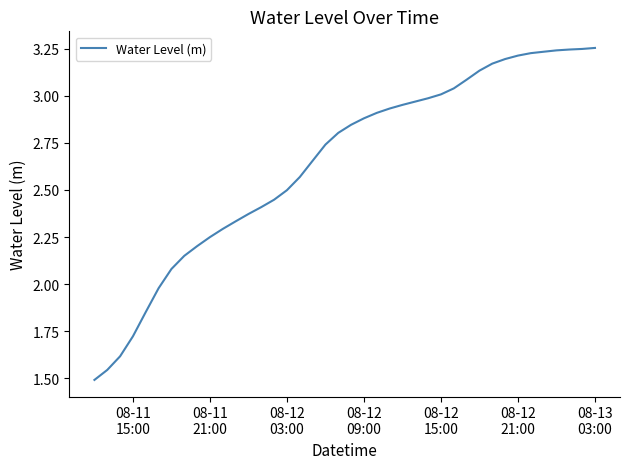

What is the sum of all values?

105.8